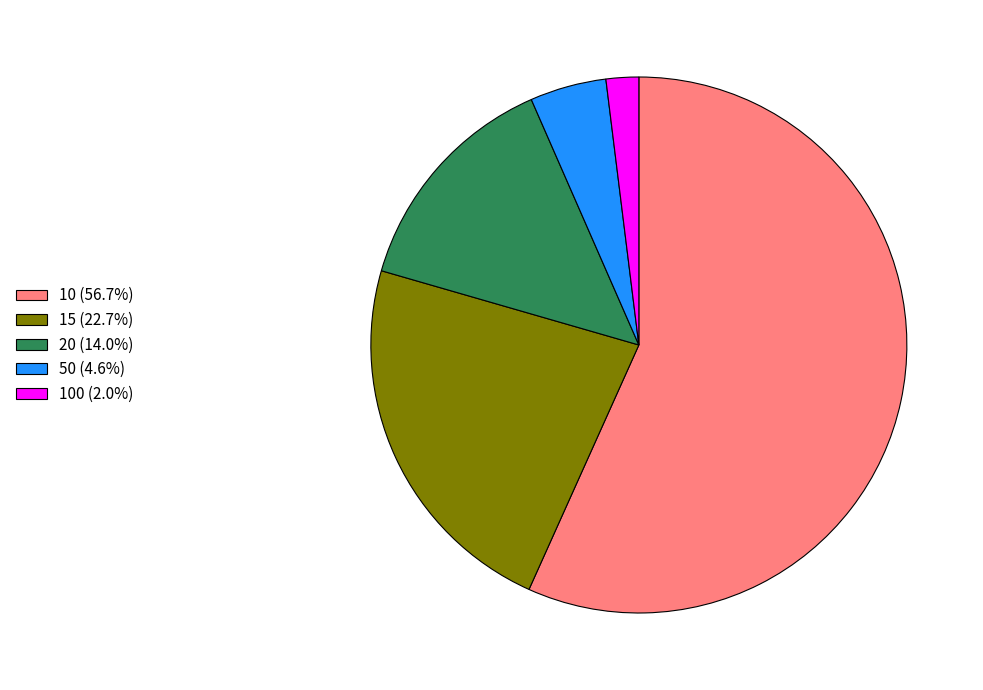

Is there any slice that represents more than half of the pie?

Yes